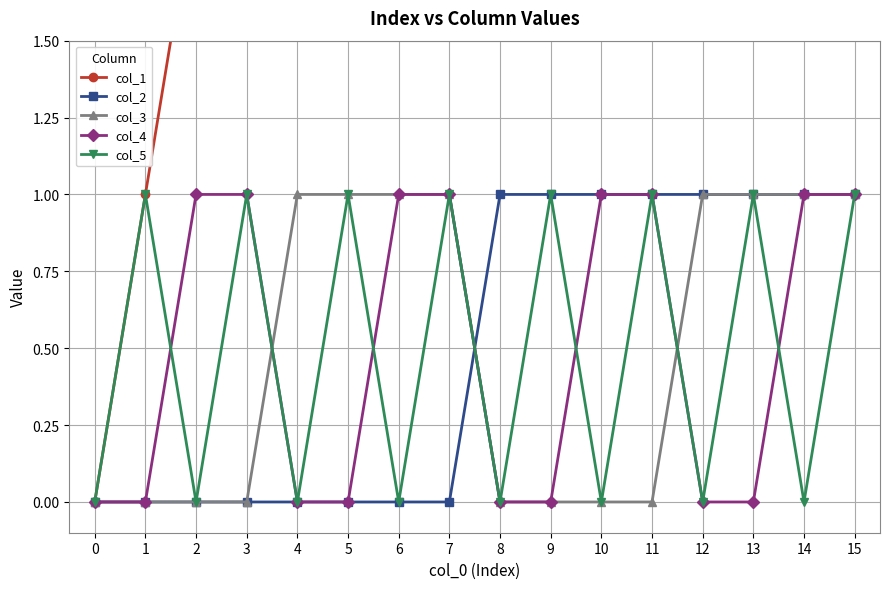

Reading left to right, extract all data points from this chart.

col_1: 0	1	2	3	4	5	6	7	8	9	10	11	12	13	14	15
col_2: 0	0	0	0	0	0	0	0	1	1	1	1	1	1	1	1
col_3: 0	0	0	0	1	1	1	1	0	0	0	0	1	1	1	1
col_4: 0	0	1	1	0	0	1	1	0	0	1	1	0	0	1	1
col_5: 0	1	0	1	0	1	0	1	0	1	0	1	0	1	0	1